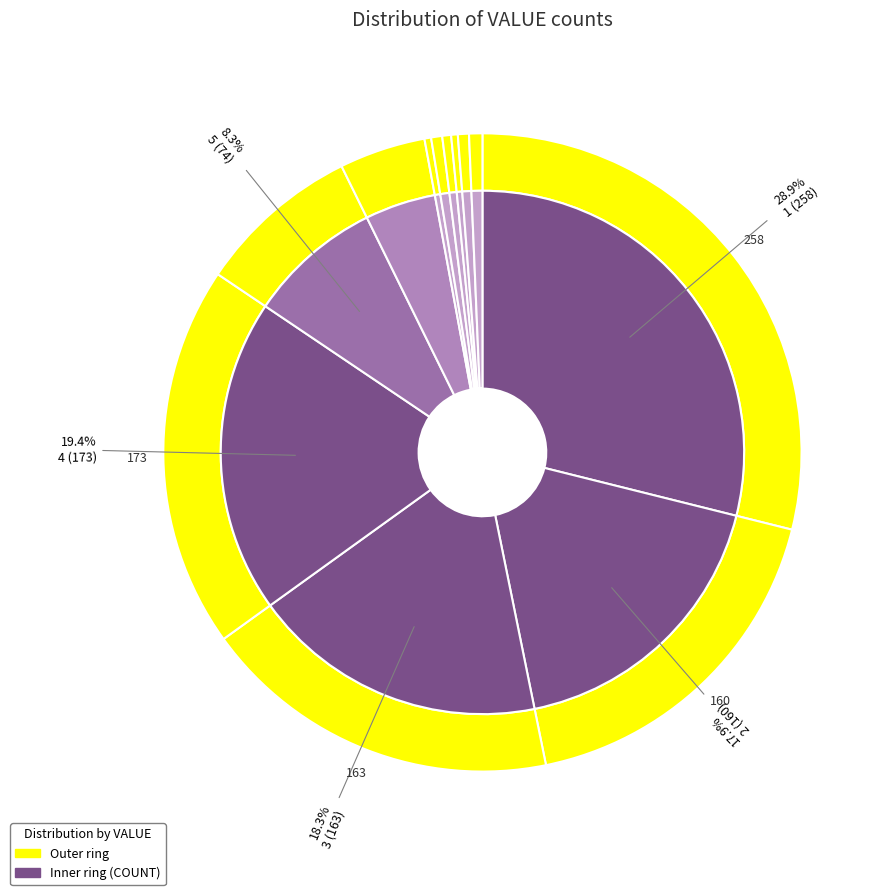

To the nearest percent, what percentage of the pie is 6?

4%